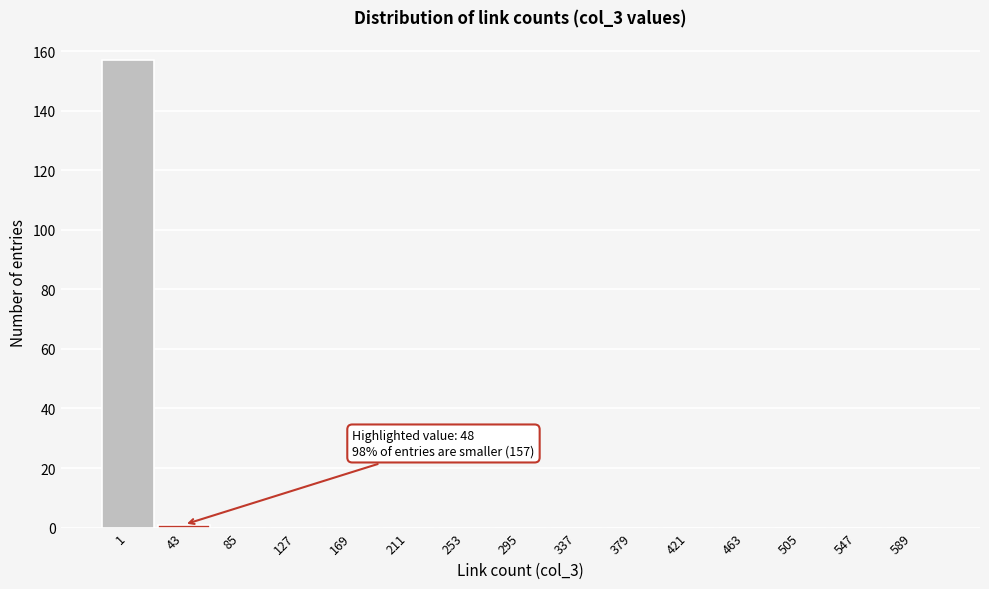

Reading left to right, list all the values displayed in this chart.

1=157	43=1	85=0	127=0	169=0	211=0	253=0	295=0	337=0	379=0	421=0	463=0	505=0	547=0	589=0